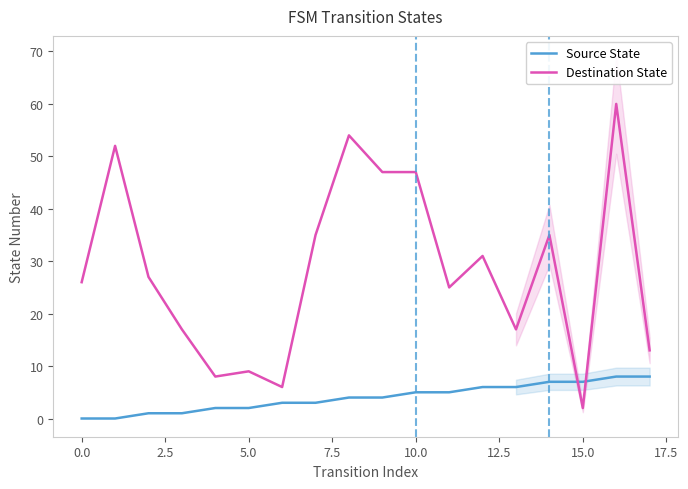

The Destination State series shows 46 at 15.0. True or false?

False